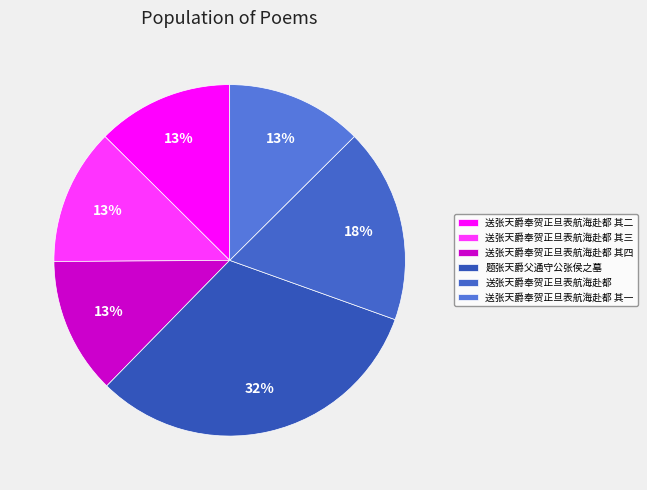

The 送张天爵奉贺正旦表航海赴都 其三 slice represents 13% of the pie. True or false?

True